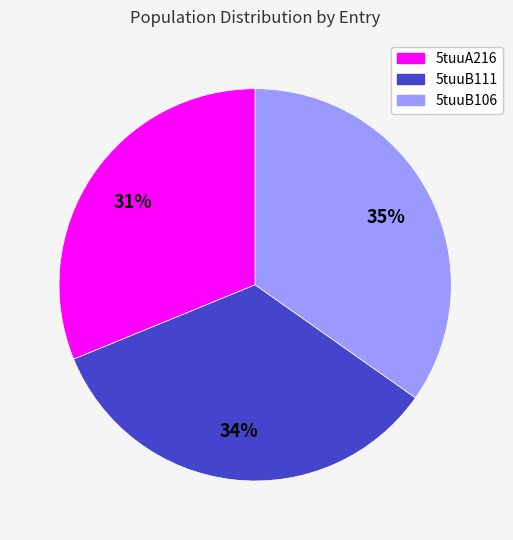

What is the ratio of the value at 5tuuA216 to the value at 5tuuB111?

0.9